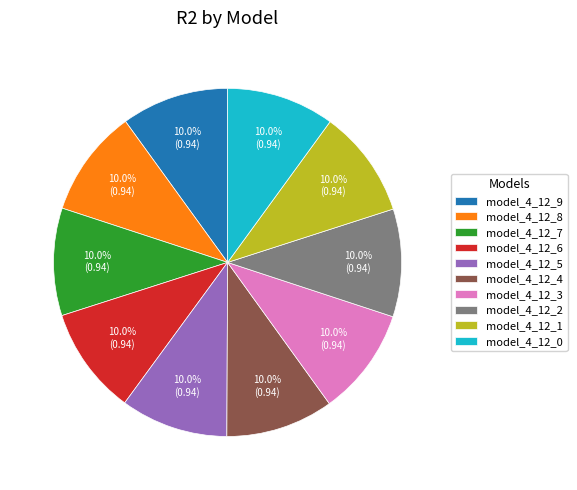

How many segments does this pie chart have?

10